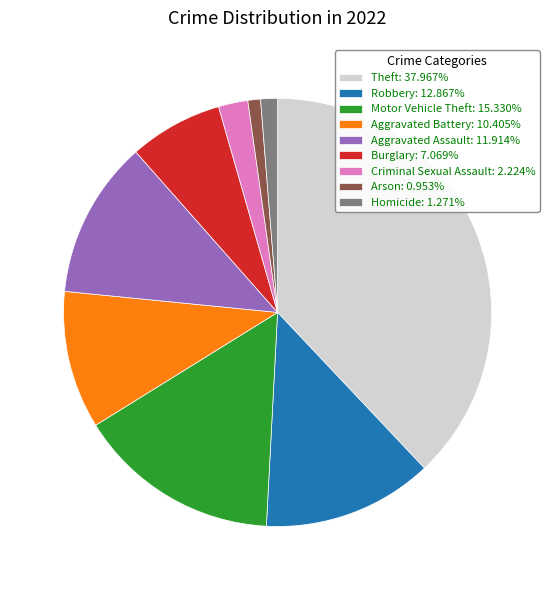

Is there a majority slice in this chart?

No